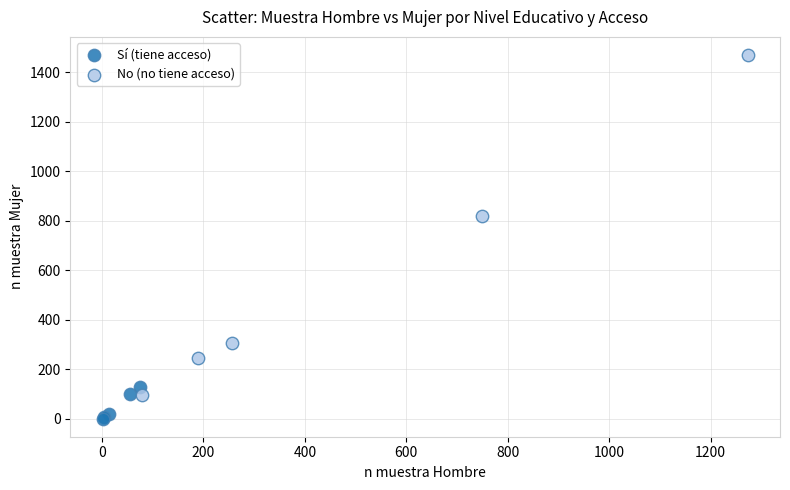

Which series has the widest spread of Y values?

No (no tiene acceso)